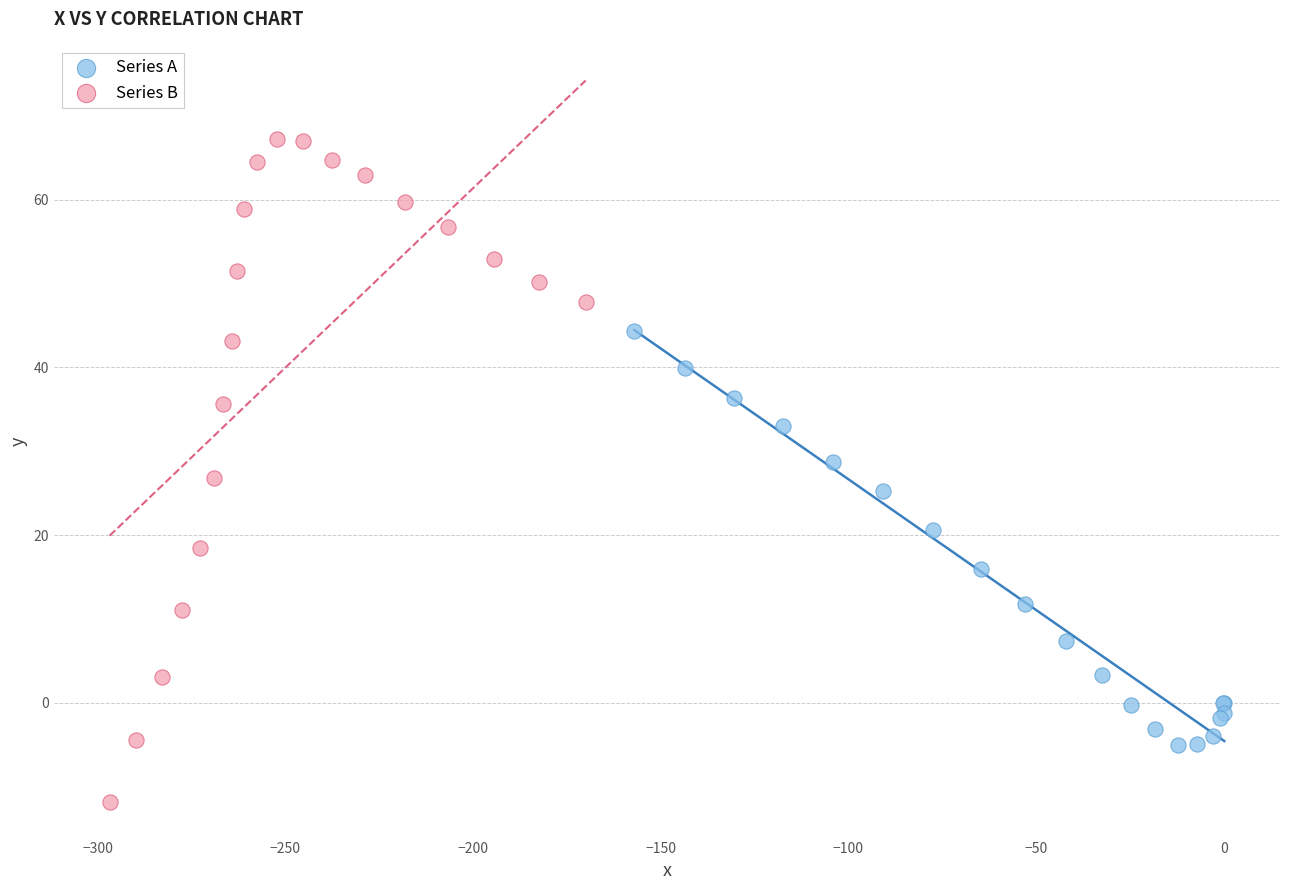

Which series contains the highest Y value?

Series B